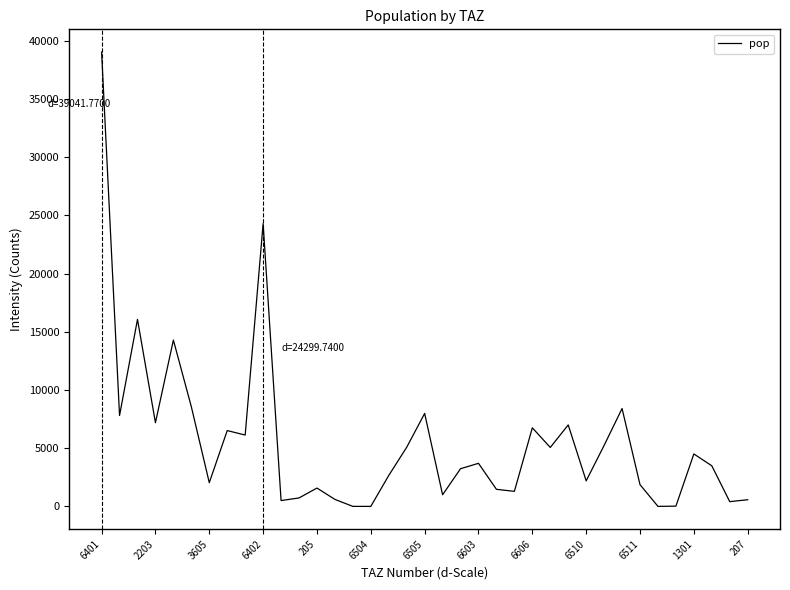

What is the difference between the maximum and minimum values?

39041.8